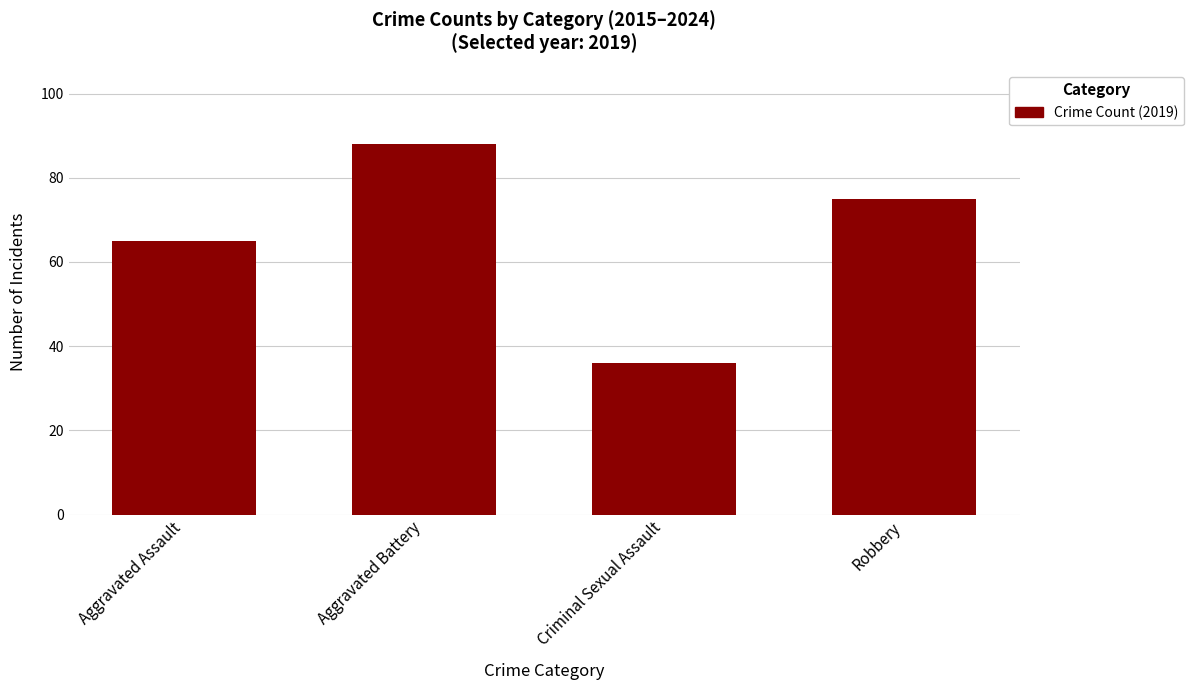

Reading left to right, what are all the values shown in this chart?

65	88	36	75